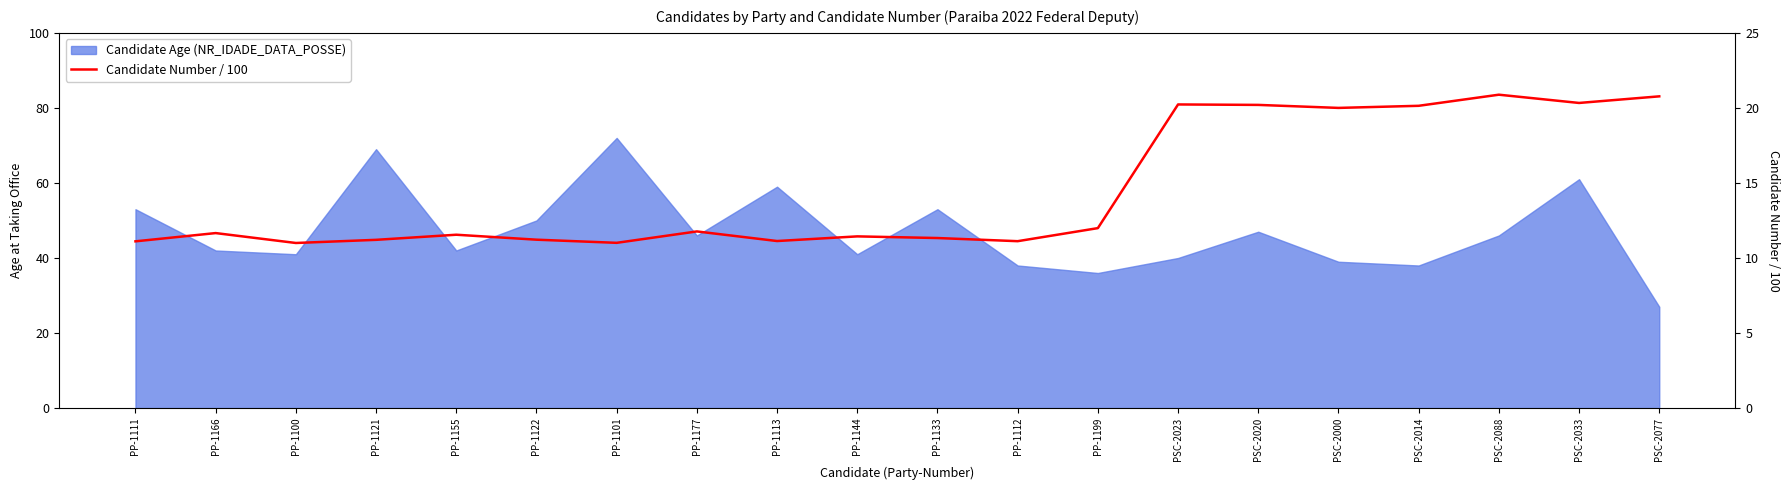

Where is the first local maximum?

PP-1166